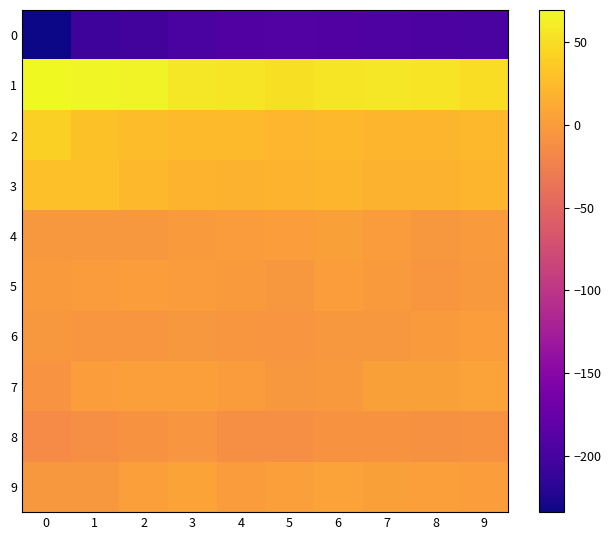

Reading left to right, transcribe all the data shown in this chart.

0: 0=-233.8	1=-206.1	2=-202.3	3=-196.5	4=-191.4	5=-191.0	6=-191.4	7=-192.9	8=-195.8	9=-196.7
1: 0=69.2	1=66.3	2=65.0	3=56.8	4=55.3	5=52.6	6=56.1	7=56.9	8=54.9	9=49.8
2: 0=40.1	1=29.7	2=25.9	3=24.8	4=24.3	5=20.9	6=23.2	7=20.3	8=19.6	9=22.1
3: 0=28.9	1=28.5	2=23.4	3=19.5	4=17.5	5=19.1	6=20.6	7=17.8	8=18.1	9=20.2
4: 0=-3.8	1=-3.8	2=-3.6	3=-1.5	4=0.2	5=1.6	6=3.0	7=0.0	8=-3.5	9=-1.0
5: 0=-1.0	1=0.2	2=0.9	3=0.1	4=-1.2	5=-3.2	6=0.7	7=-0.9	8=-4.3	9=-2.7
6: 0=-3.9	1=-4.7	2=-5.2	3=-3.1	4=-4.9	5=-6.0	6=-3.8	7=-4.1	8=-1.4	9=0.8
7: 0=-7.2	1=0.5	2=1.9	3=2.1	4=0.0	5=-3.3	6=-2.6	7=3.4	8=3.1	9=4.5
8: 0=-14.1	1=-10.7	2=-8.2	3=-5.5	4=-11.6	5=-11.4	6=-8.3	7=-8.1	8=-9.3	9=-8.9
9: 0=-3.3	1=-3.3	2=2.6	3=5.5	4=0.2	5=2.3	6=4.4	7=4.1	8=2.4	9=1.4